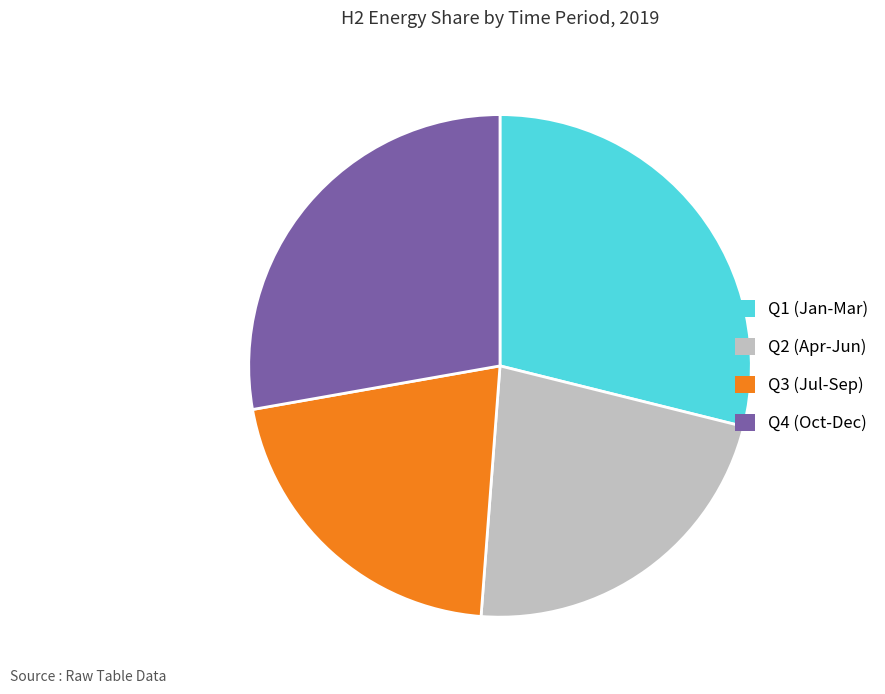

Which has a higher value, Q2 (Apr-Jun) or Q1 (Jan-Mar)?

Q1 (Jan-Mar)